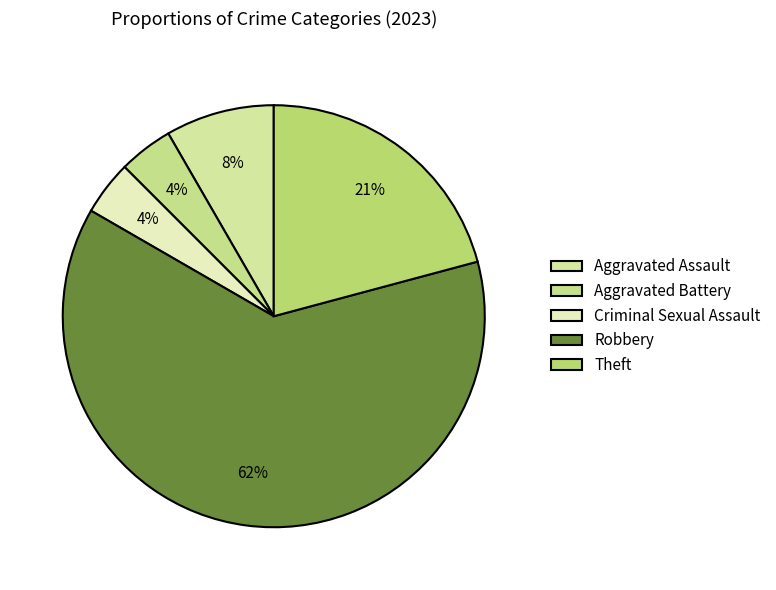

Which category has the biggest portion of the pie?

Robbery